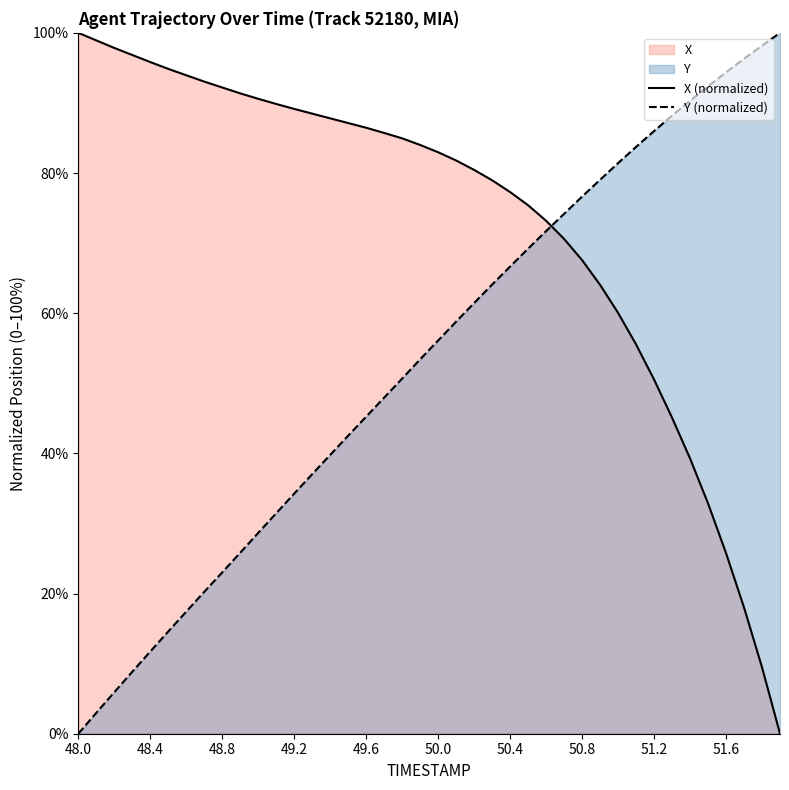

What is the maximum value shown in the chart?

100.0